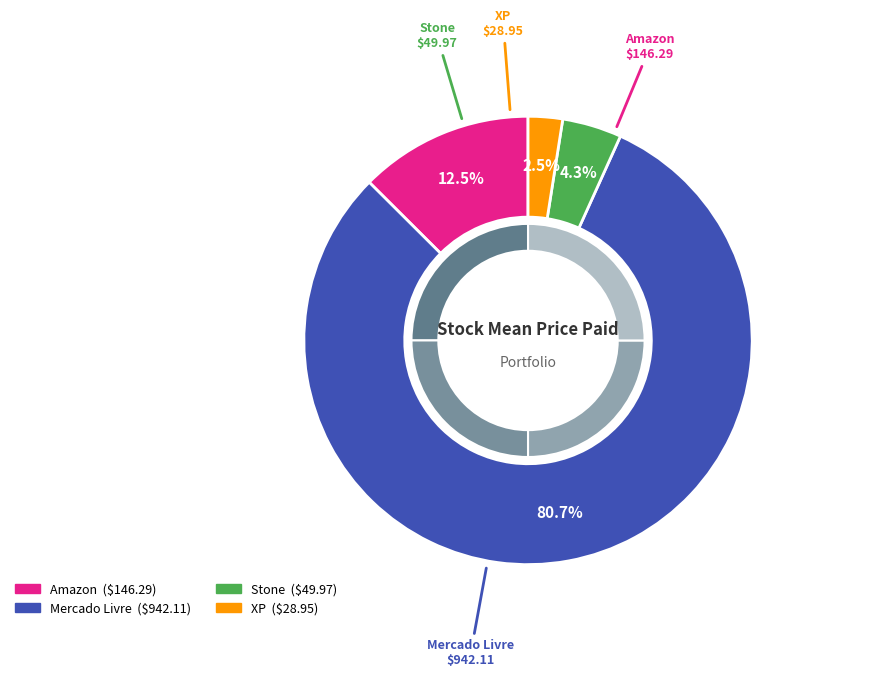

Rank the categories by value from highest to lowest.

Mercado Livre, Amazon, Stone, XP